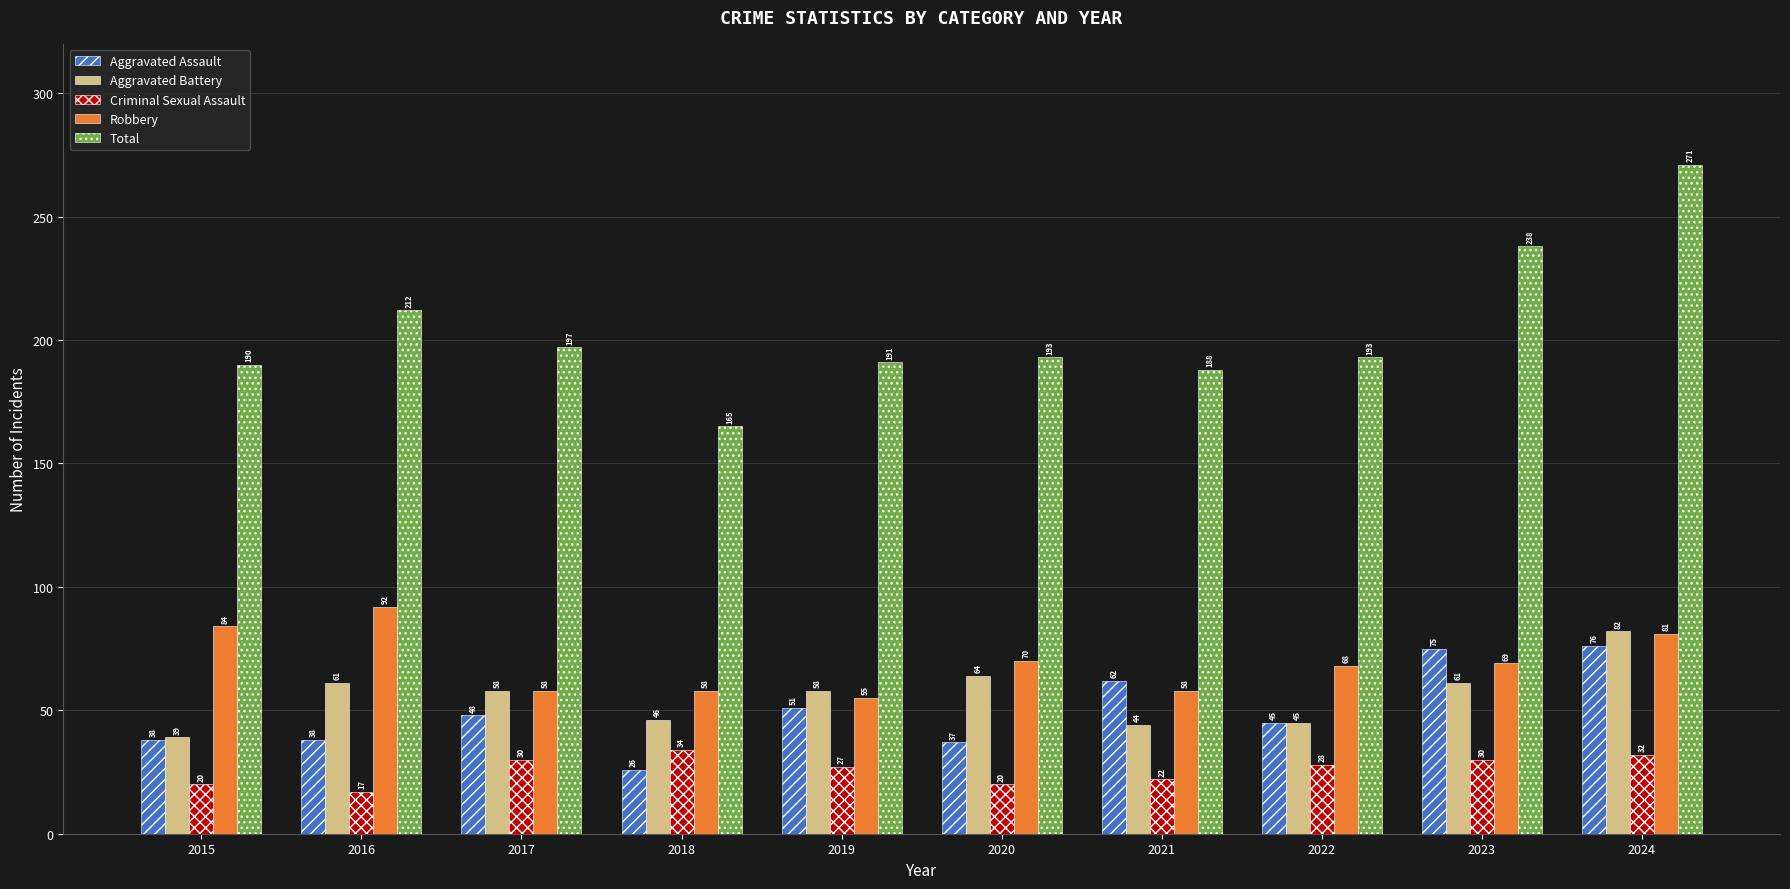

Reading right to left, list all the values displayed in this chart.

Aggravated Assault: 76	75	45	62	37	51	26	48	38	38
Aggravated Battery: 82	61	45	44	64	58	46	58	61	39
Criminal Sexual Assault: 32	30	28	22	20	27	34	30	17	20
Robbery: 81	69	68	58	70	55	58	58	92	84
Total: 271	238	193	188	193	191	165	197	212	190